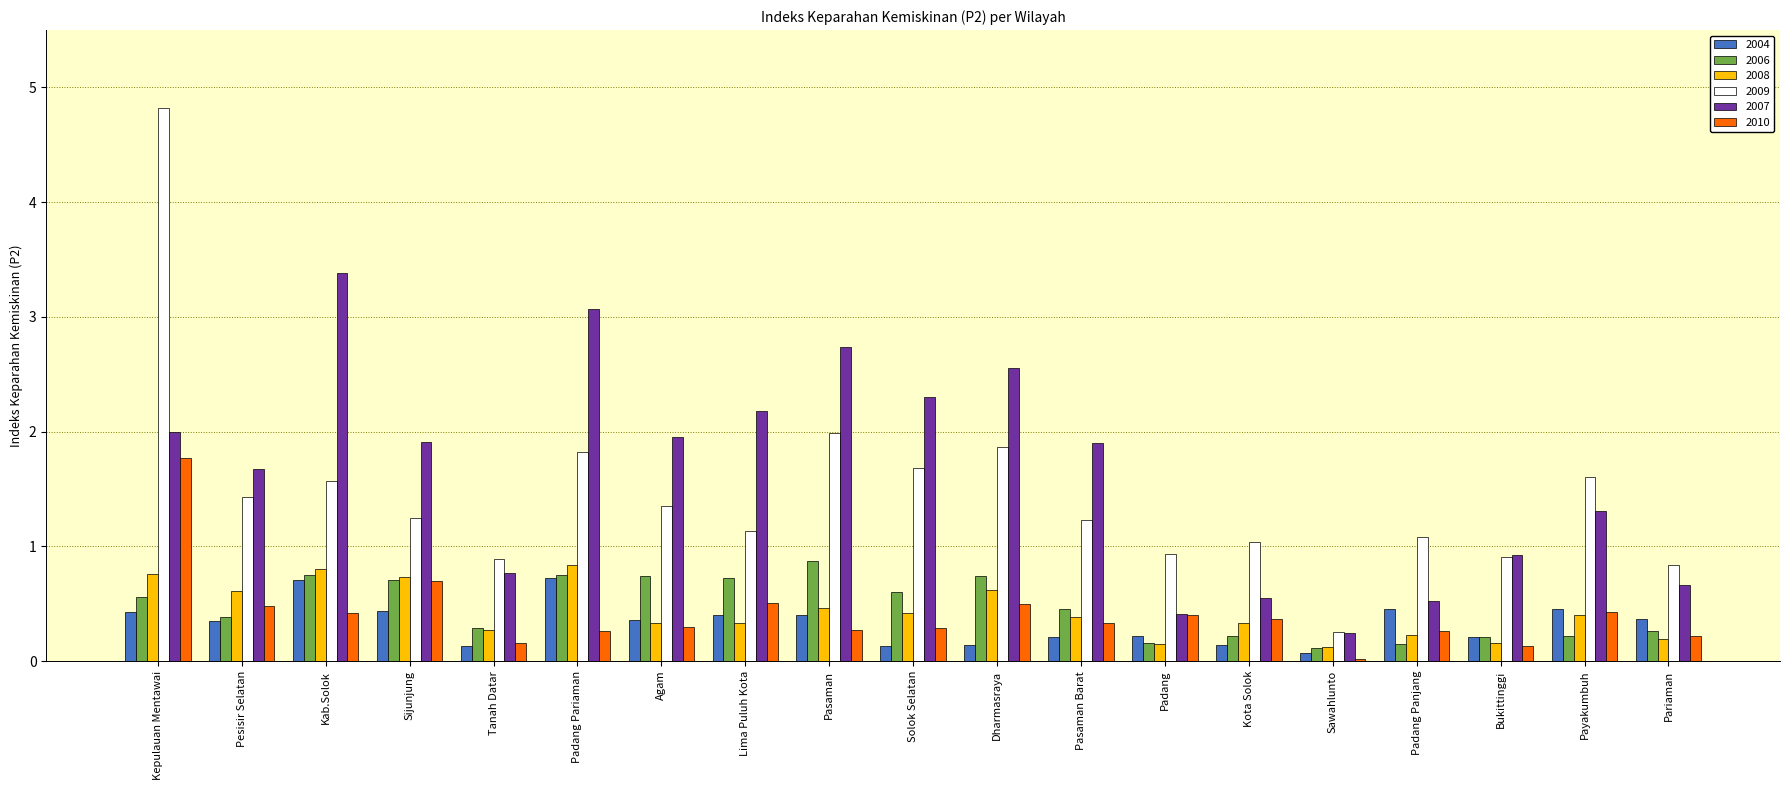

What is the difference between the maximum and second lowest values in the 2007 series?

3.0